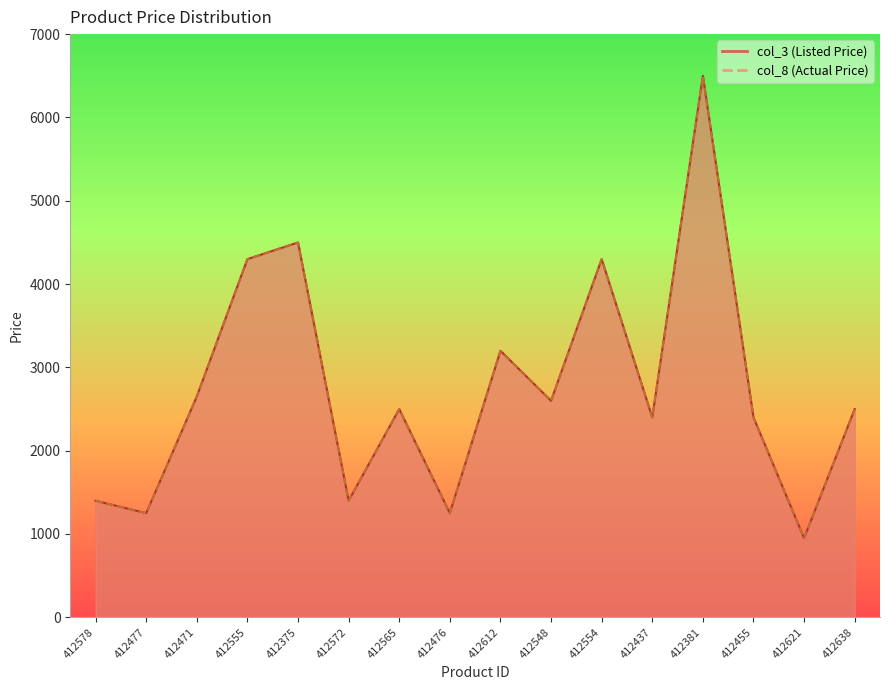

Reading left to right, transcribe all the data shown in this chart.

col_3: 412578=1399	412477=1250	412471=2650	412555=4299	412375=4499	412572=1399	412565=2499	412476=1250	412612=3199	412548=2599	412554=4299	412437=2399	412381=6499	412455=2399	412621=950	412638=2499
col_8: 412578=1399	412477=1250	412471=2650	412555=4299	412375=4499	412572=1399	412565=2499	412476=1250	412612=3199	412548=2599	412554=4299	412437=2399	412381=6499	412455=2399	412621=950	412638=2499